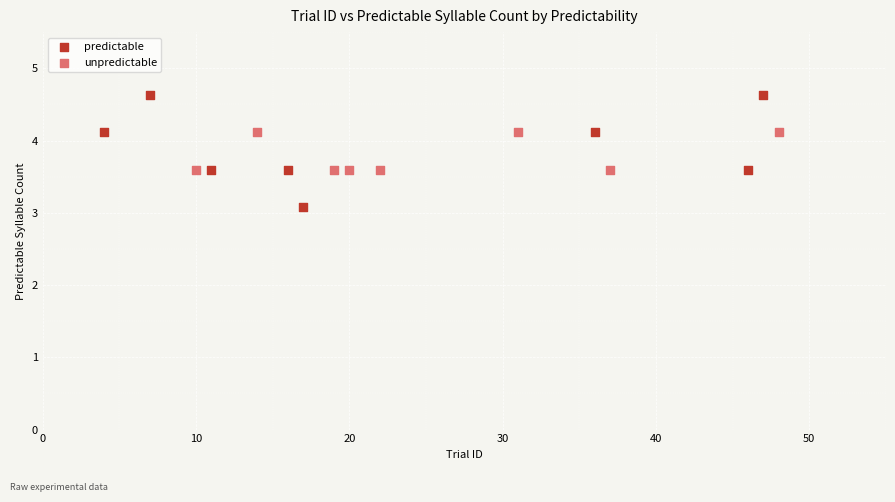

Which series reaches the maximum Y coordinate?

predictable